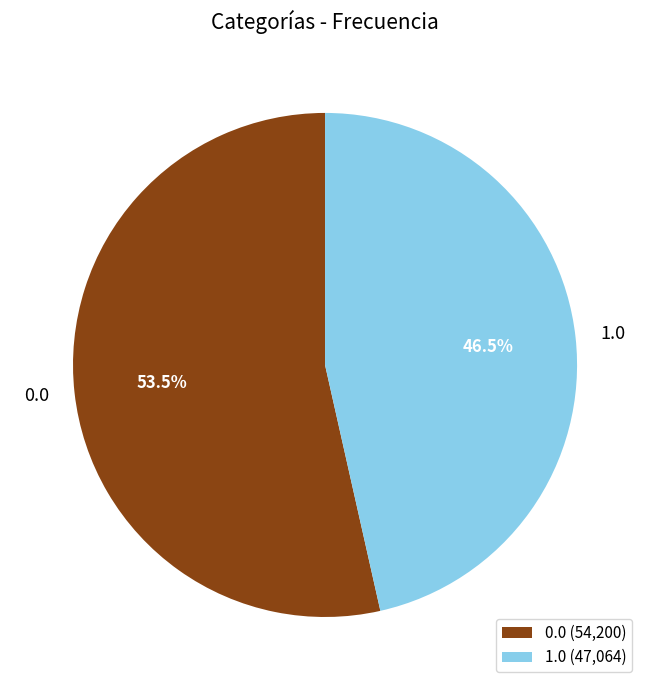

The 1.0 slice represents 59% of the pie. True or false?

False